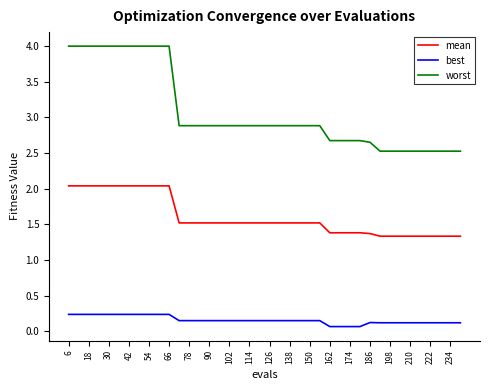

What is the sum of all best values?

6.2